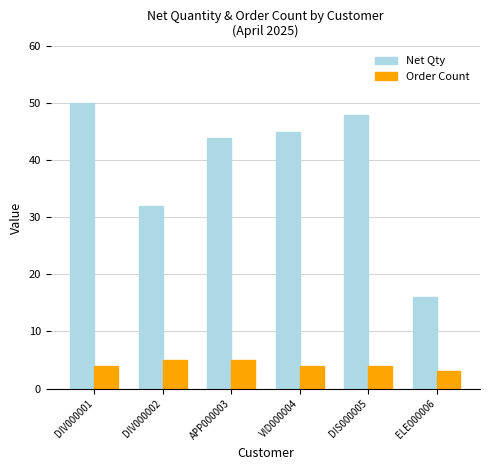

The Net Qty series shows 44 at APP000003. True or false?

True